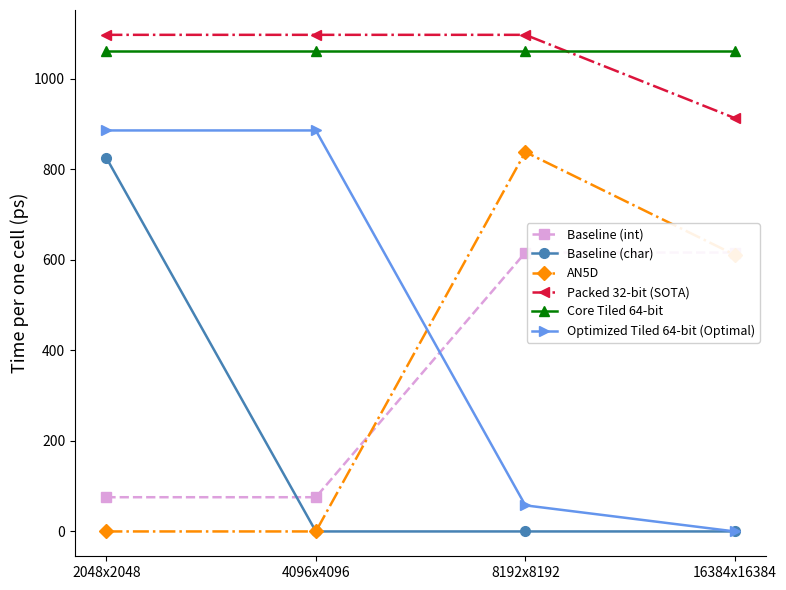

Which series has the widest spread of values?

Optimized Tiled 64-bit (Optimal)